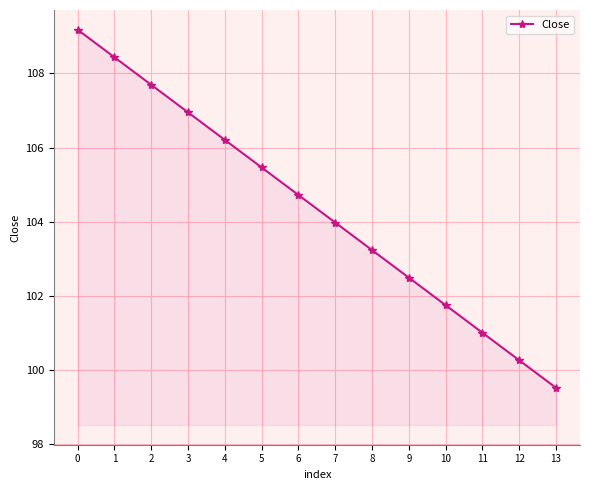

Read the value at 1.

108.4